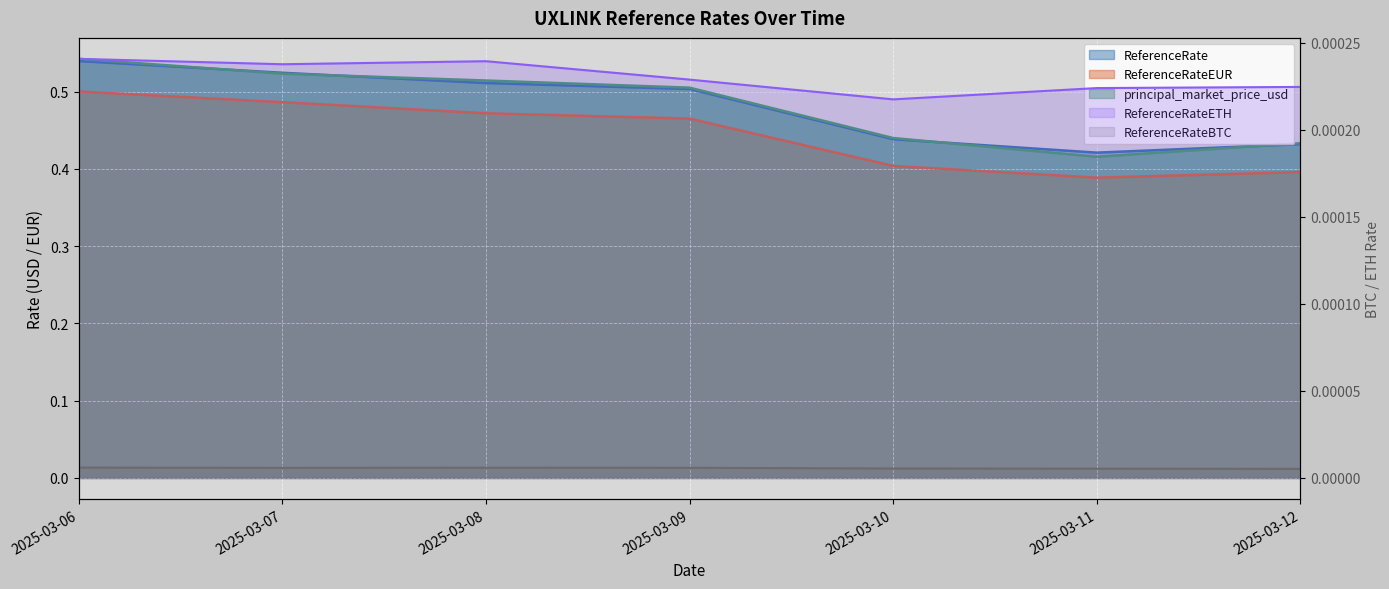

How many distinct data groups are displayed?

4